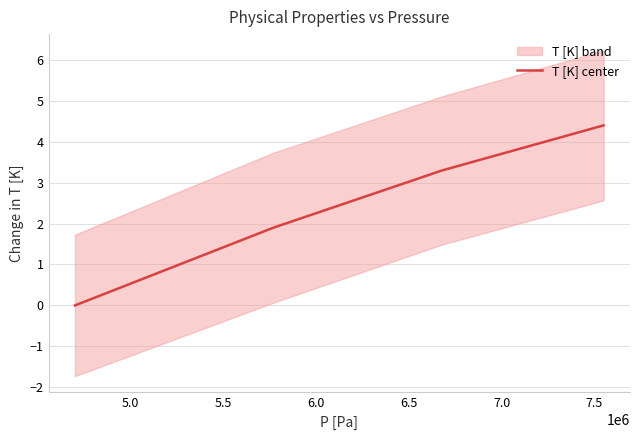

True or false: T [K] center has more than 2 interior local peaks.

False